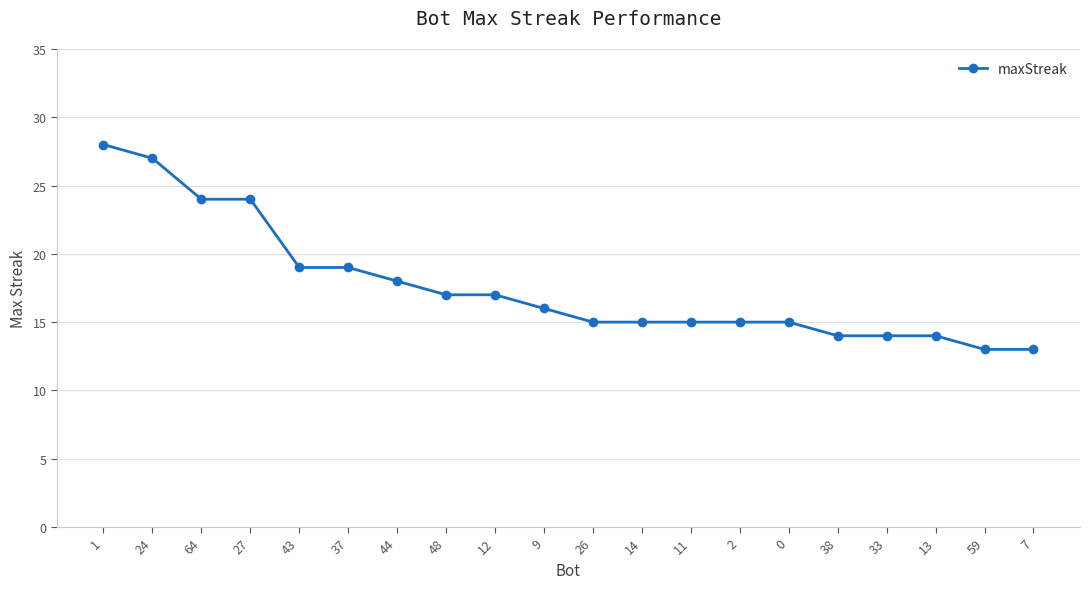

What is the label of the 10th point from the left?

9